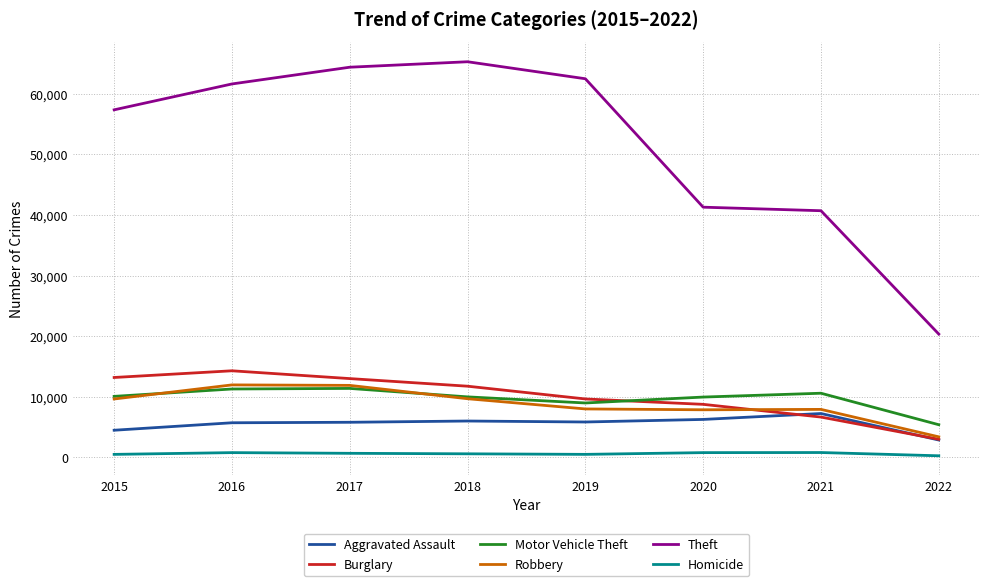

The Theft series shows 40700 at 2021. True or false?

True